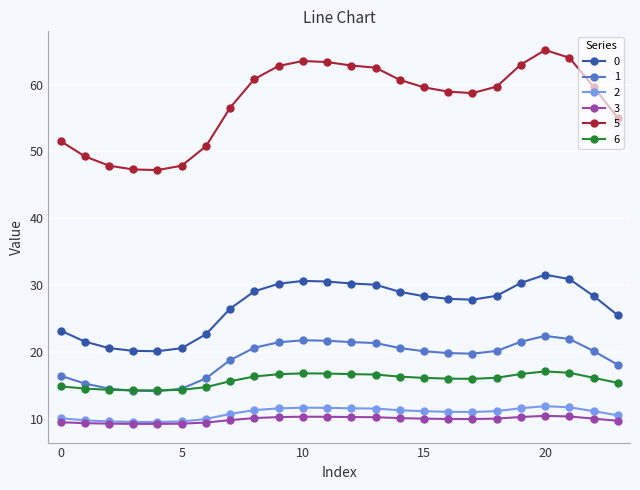

What are all the series names shown in the legend?

0, 1, 2, 3, 5, 6